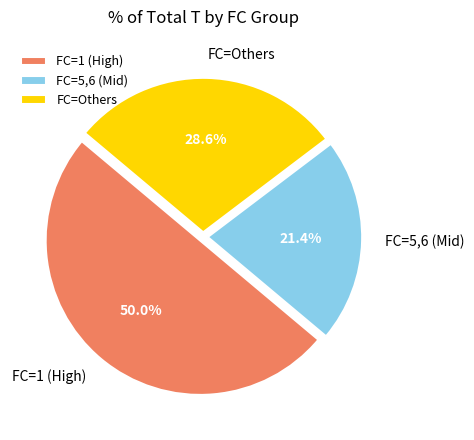

What is the ratio of the value at FC=Others to the value at FC=1 (High)?

0.6